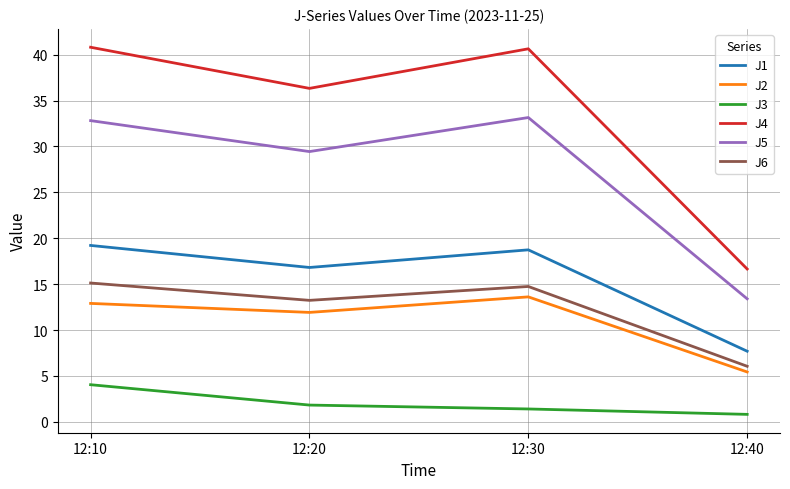

What is the spread (max minus min) of values at 12:30?

39.2